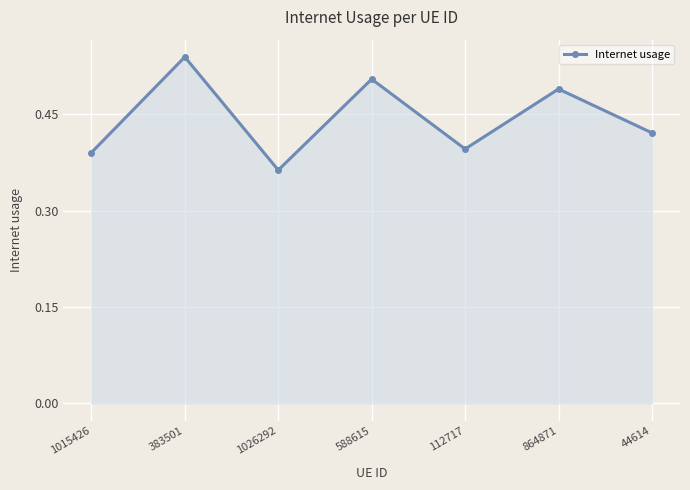

How many values are between 0 and 1?

7